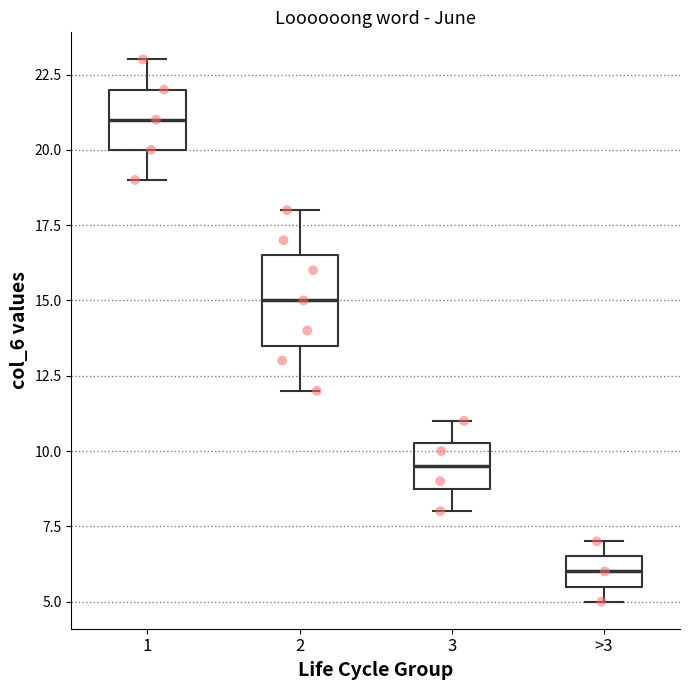

Reading left to right, transcribe this box plot: for each box, give where its median line is, the range the box spans, and where its two whiskers end, as read against the y-axis. The values are not printed on the chart, so give them approximately, as read against the axis.

1: median 21.0, box 20.0 to 22.0, whiskers 19.0 to 23.0
2: median 15.0, box 13.5 to 16.5, whiskers 12.0 to 18.0
3: median 9.5, box 9.0 to 10.5, whiskers 8.0 to 11.0
>3: median 6.0, box 5.5 to 6.5, whiskers 5.0 to 7.0